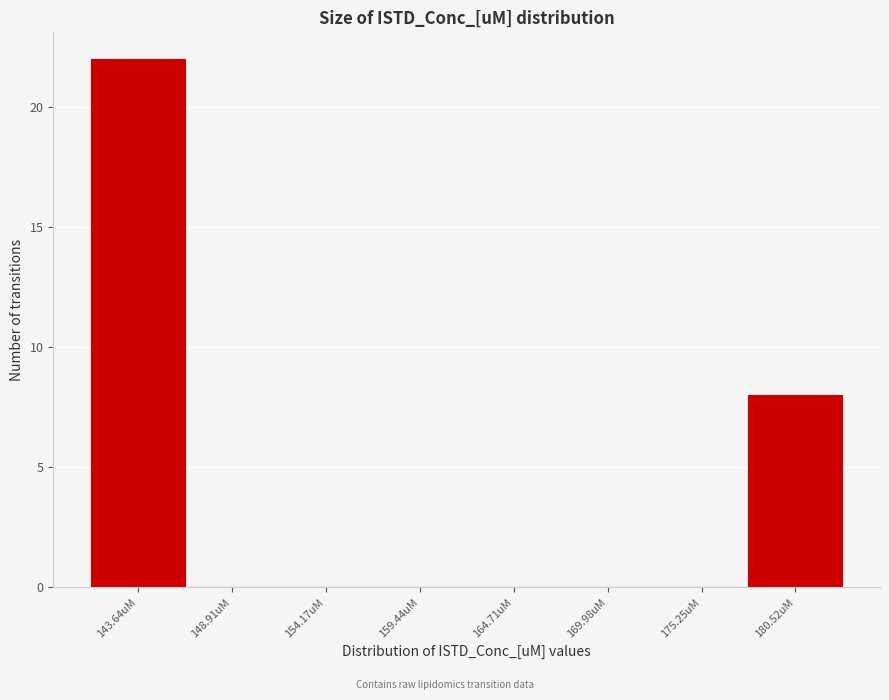

Reading left to right, transcribe this chart: for each bar, give the range it covers on the x-axis and its height. Neither the bar edges nor the heights are printed on the chart, so give them approximately, as read against the axes.

141 to 146: 22
146 to 152: 0
152 to 157: 0
157 to 162: 0
162 to 167: 0
167 to 173: 0
173 to 178: 0
178 to 183: 8